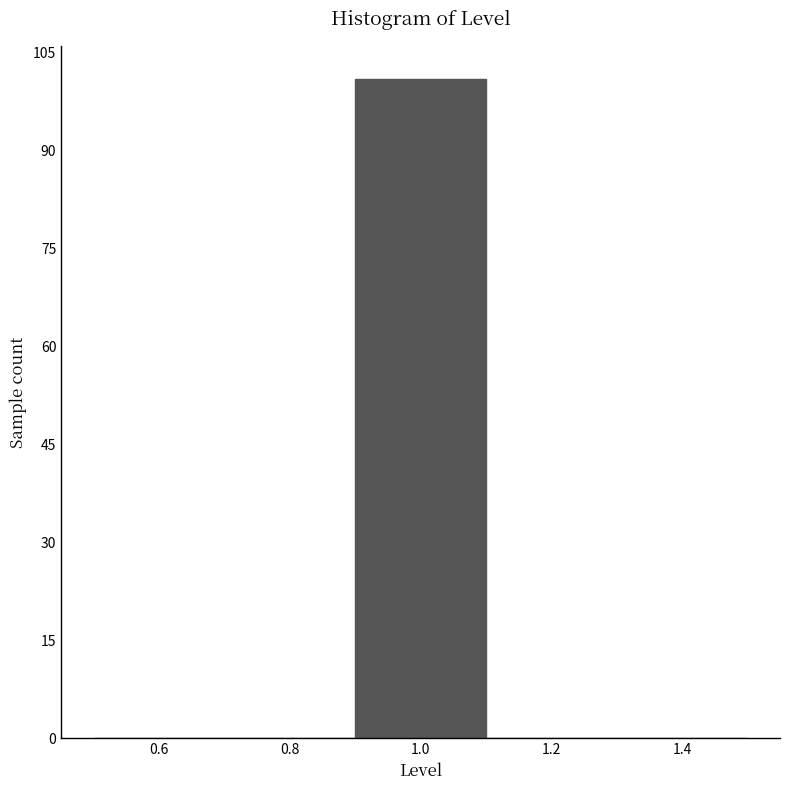

How tall is the bar that spans 0.9 to 1.1 on the x-axis? The values are not printed on the chart, so give them approximately, as read against the axis.

102